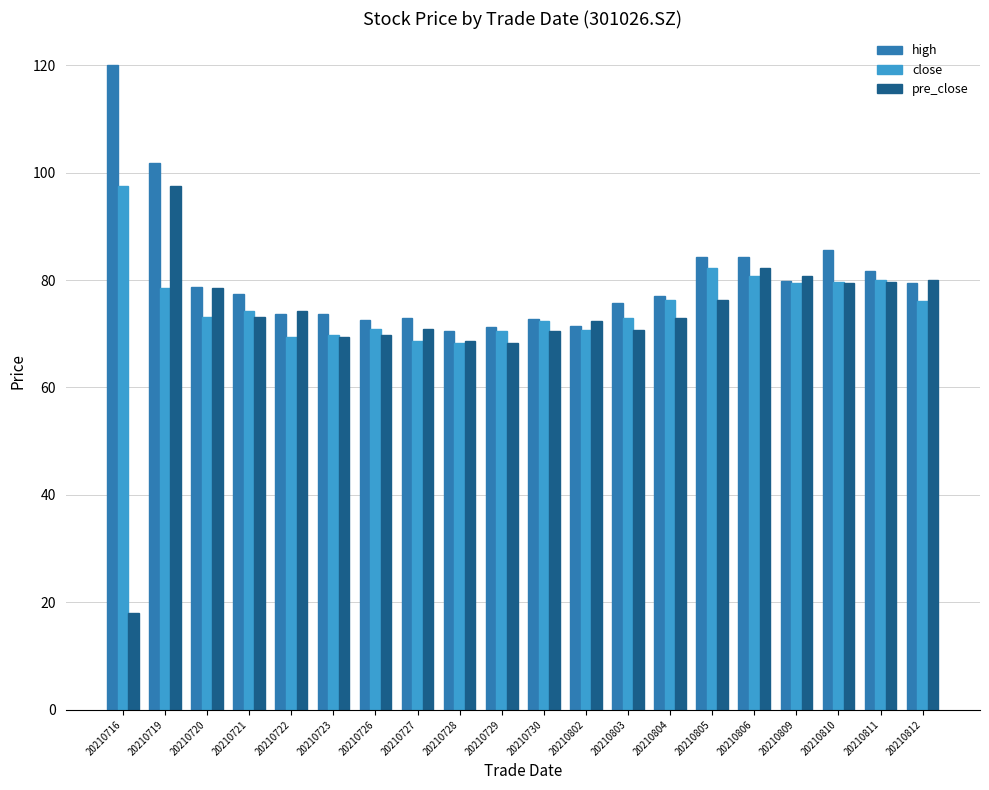

True or false: close has a value of 101.1 at 20210728.

False